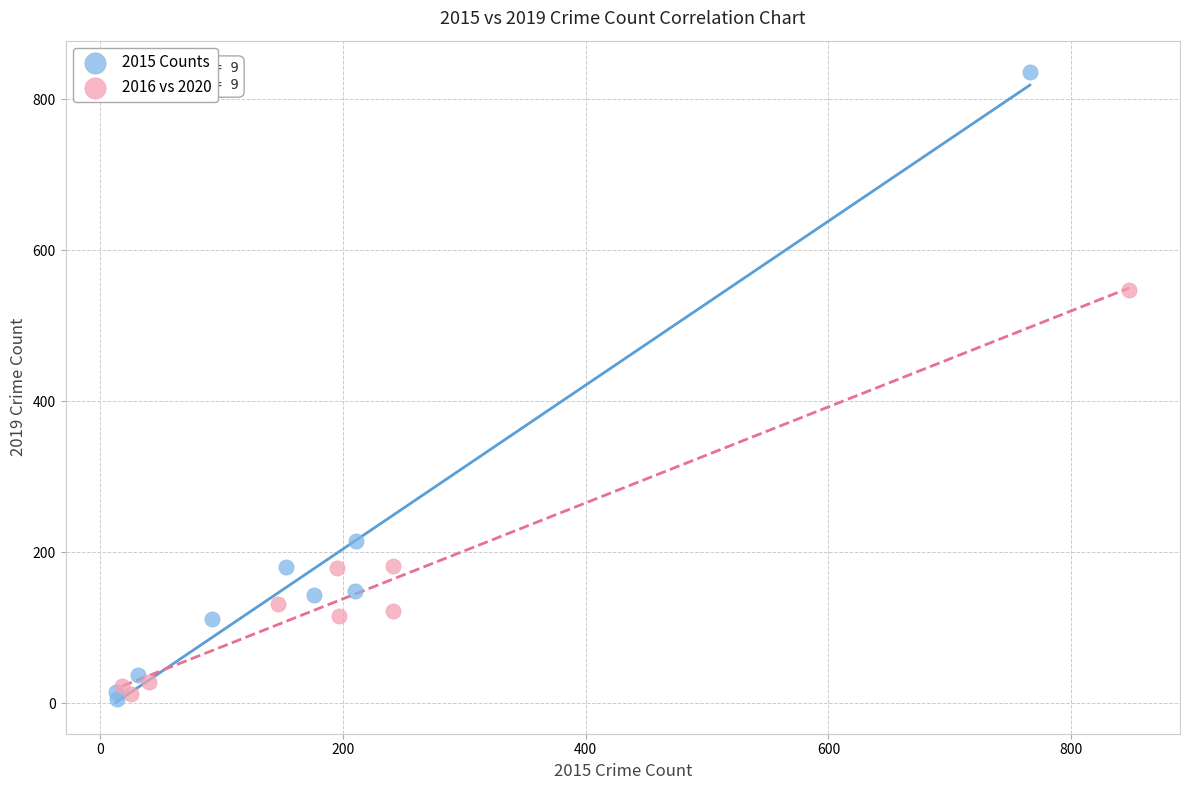

What are all the series names shown in the legend?

2015 Counts, 2016 vs 2020